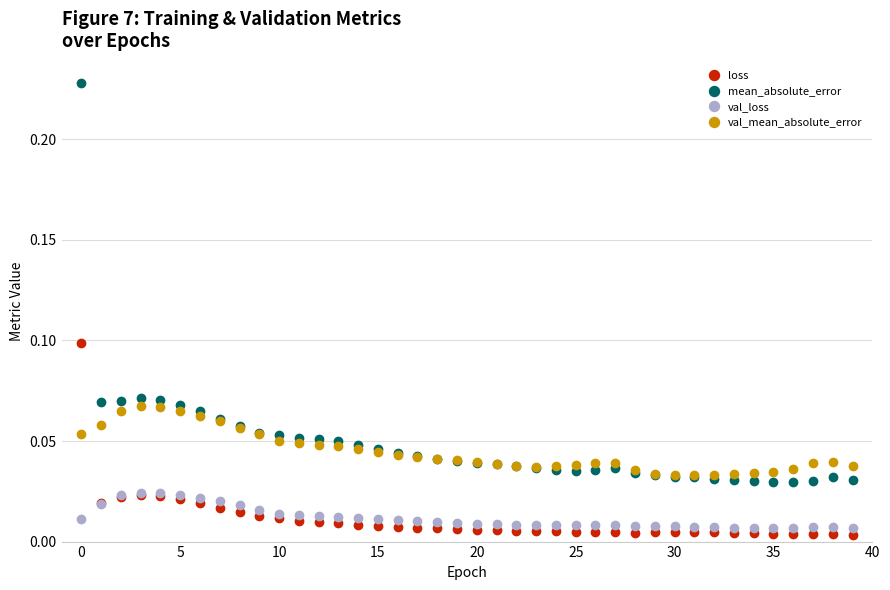

Which series has the widest spread of values?

mean_absolute_error